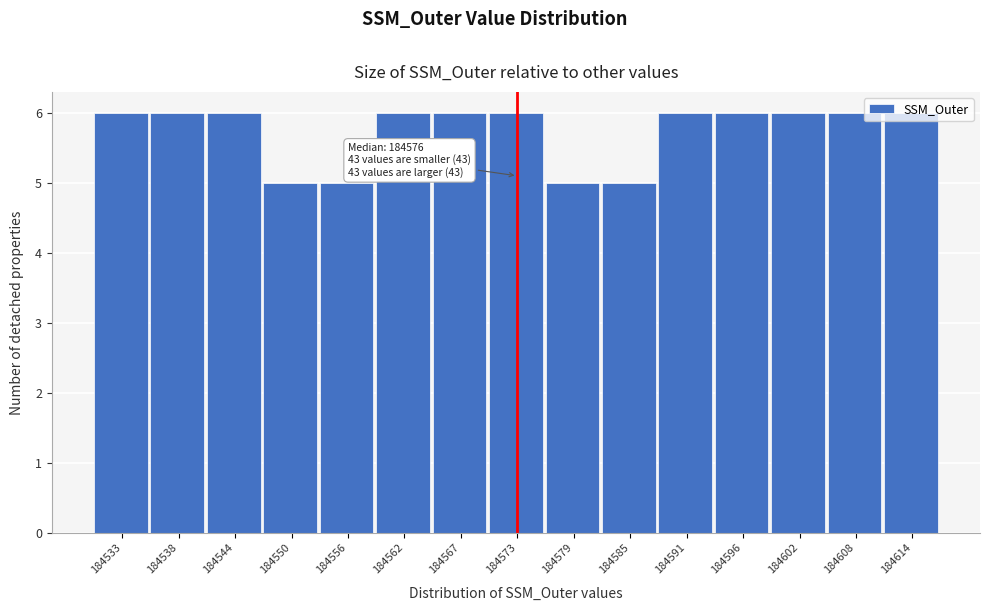

What is the minimum value shown in the chart?

5